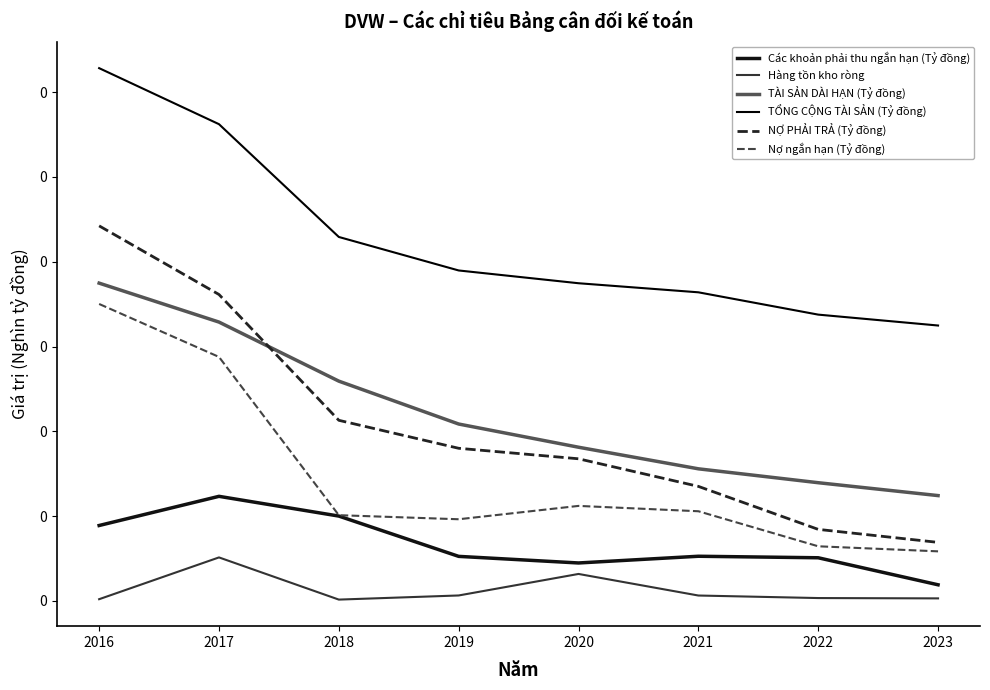

In Hàng tồn kho ròng, how many points are lower than both neighbors (excluding endpoints)?

1